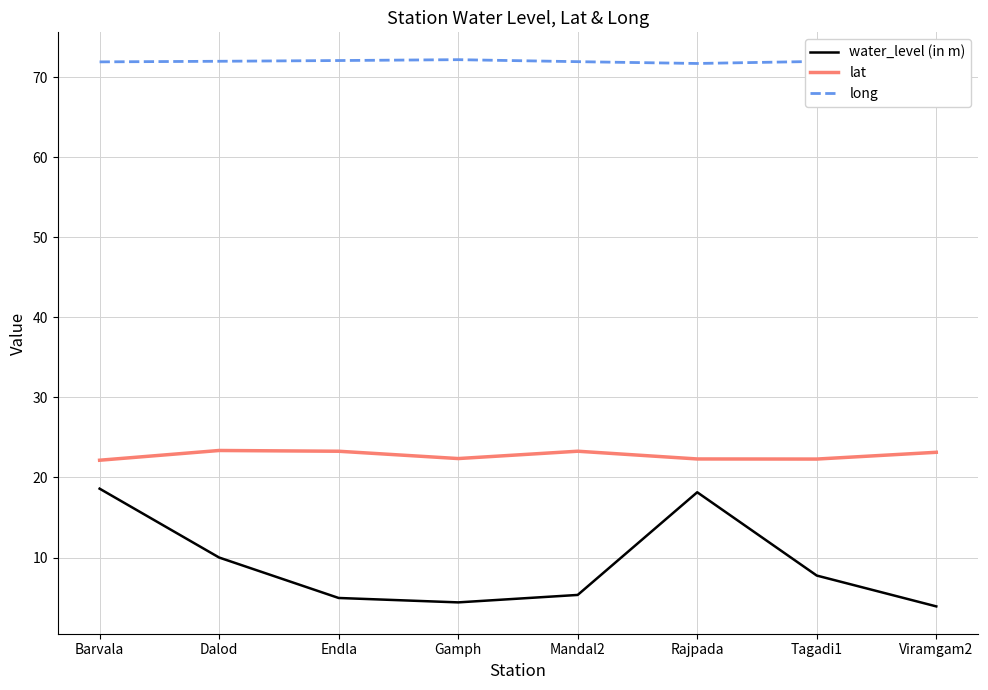

Which series changed the most between Mandal2 and Rajpada?

water_level (in m)